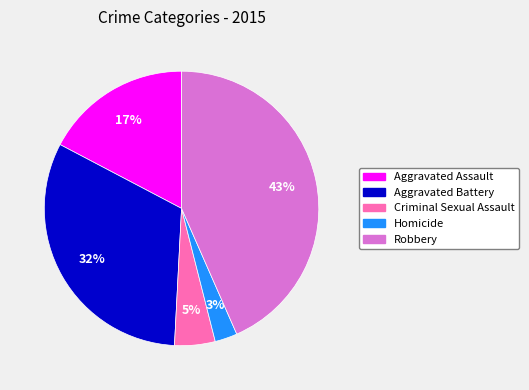

To the nearest percent, what is the average slice percentage?

20%